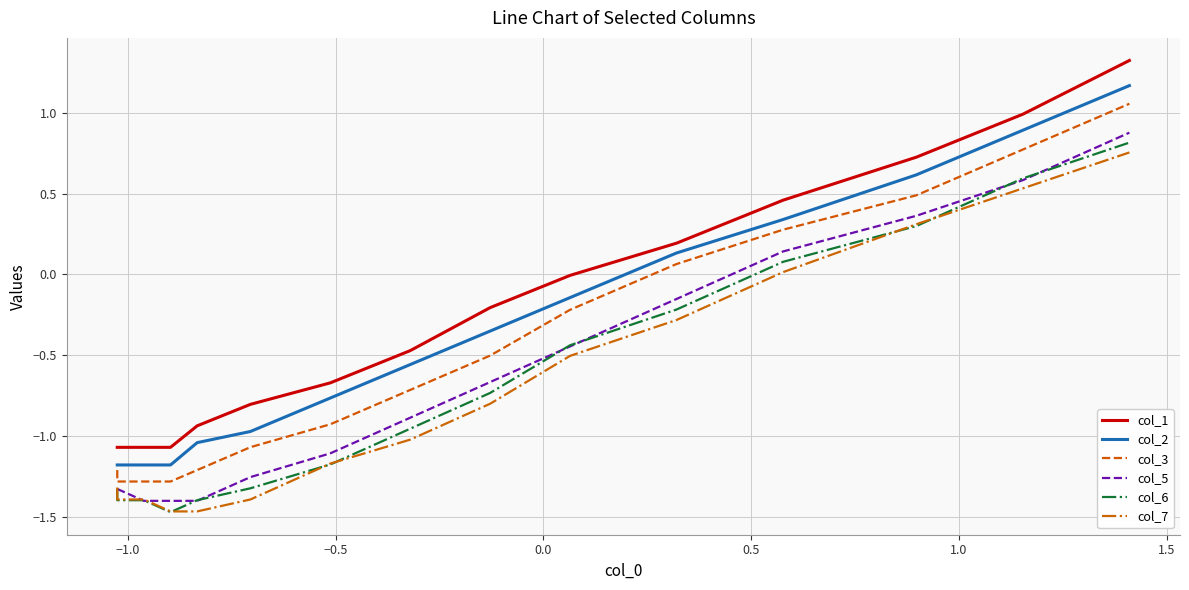

What is the sum of all col_1 values?

-3.7